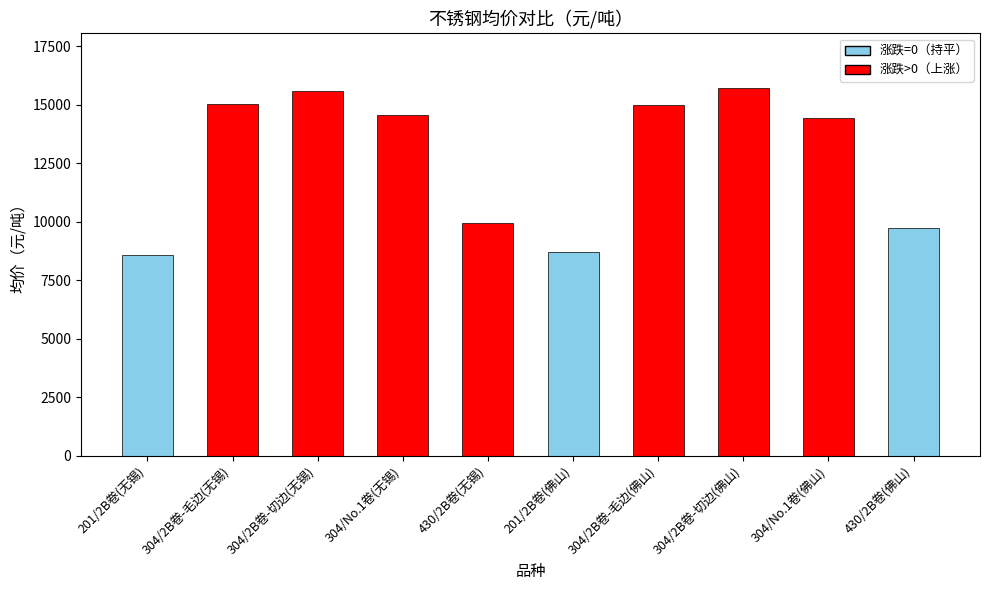

What is the value of the 7th bar from the left?

15000